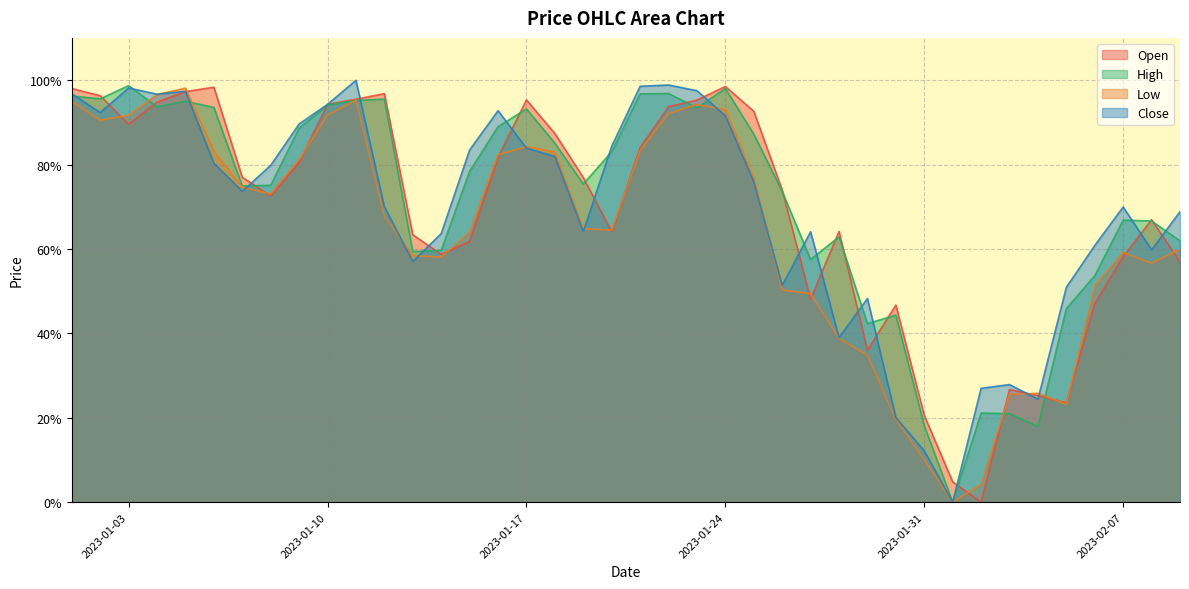

What is the total value across all series at 2023-01-29?

1.6